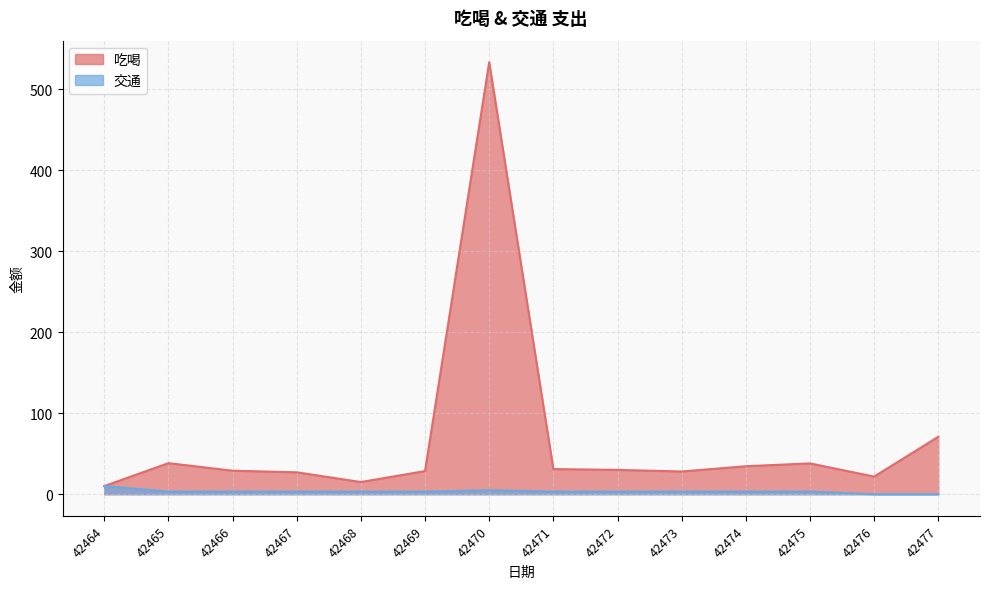

True or false: 交通 and 吃喝 cross at least once.

False